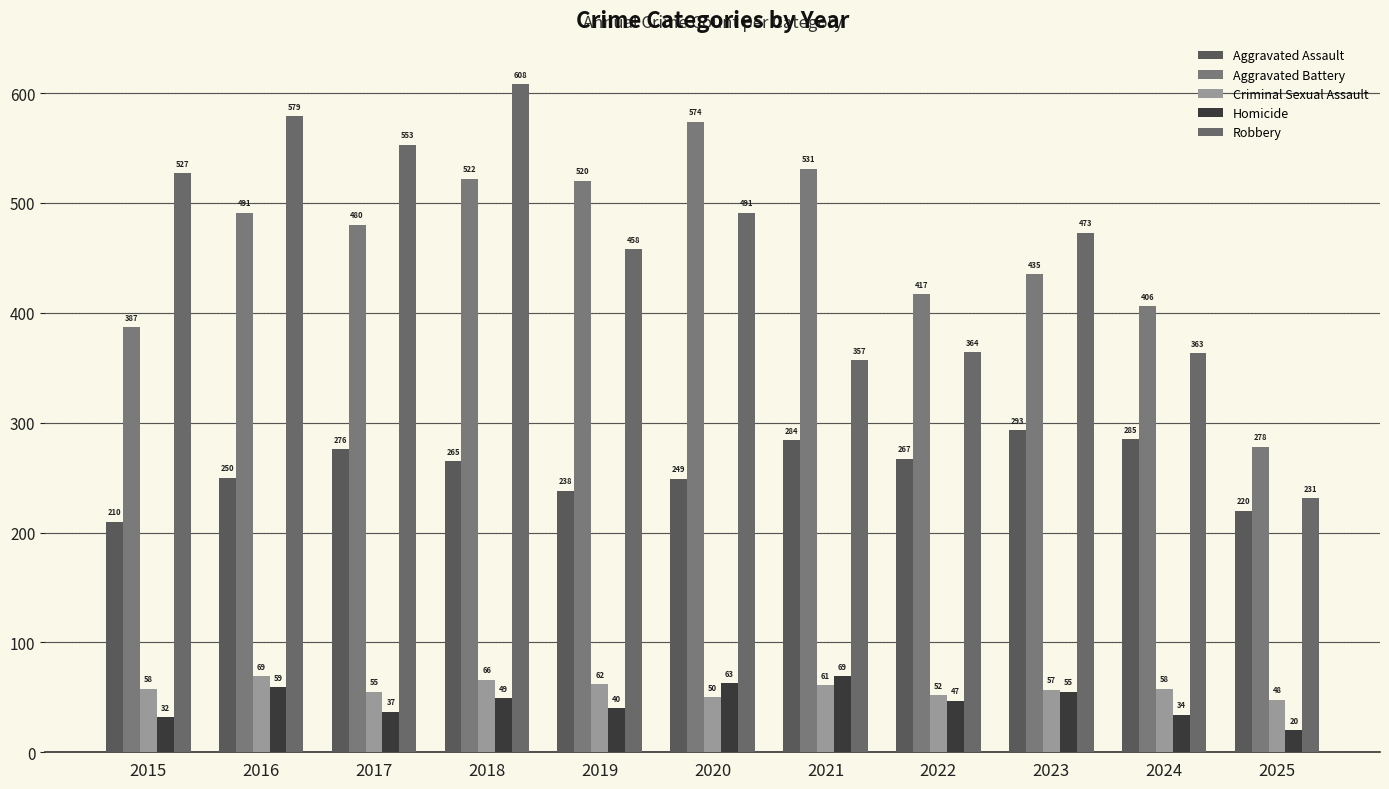

What is the sum of the Aggravated Assault values at 2017 and 2022?

543